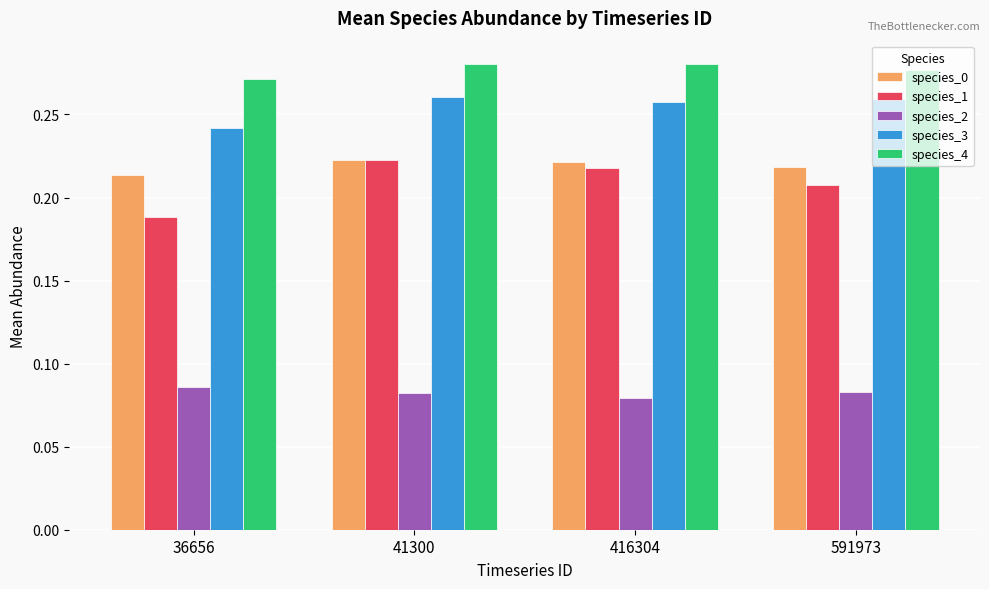

What is the total value across all series at 36656?

1.0